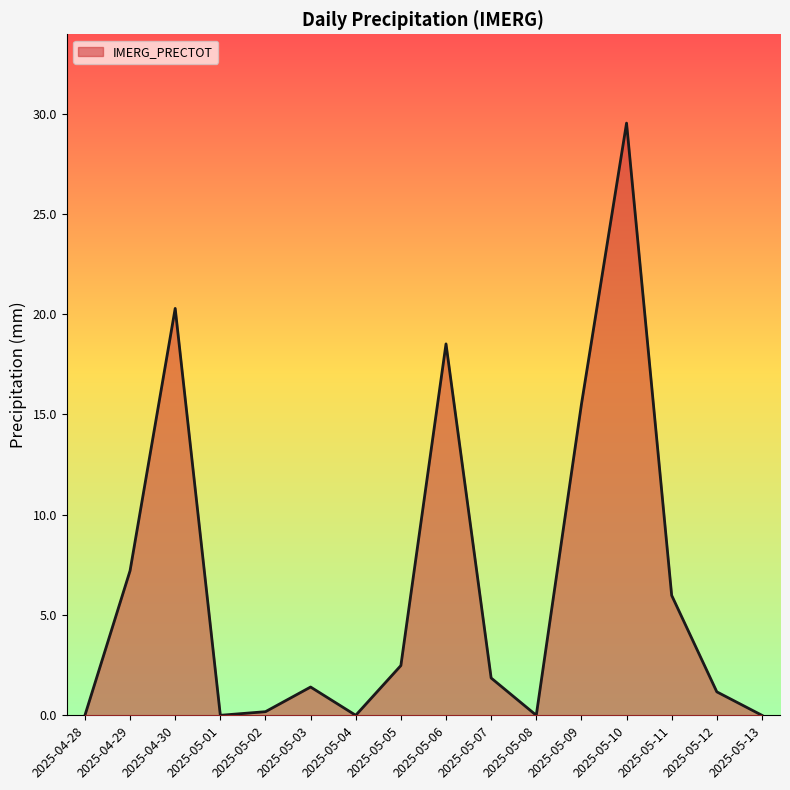

What is the difference between the second highest and minimum values?

20.3